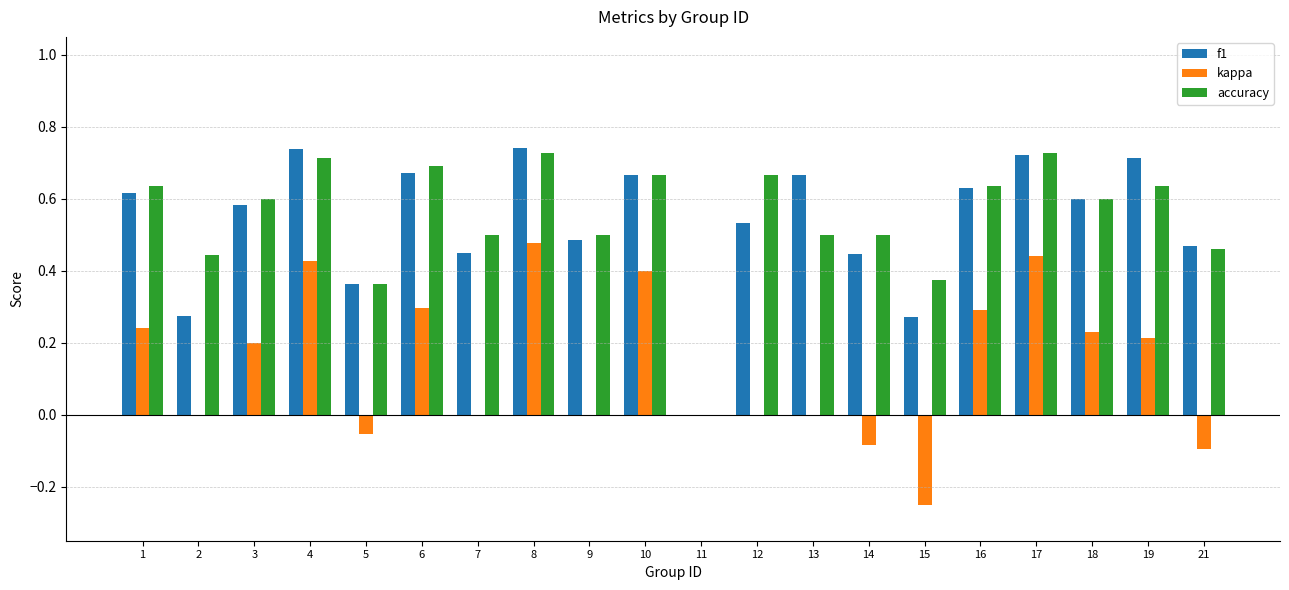

What is the sum of the accuracy values at 6 and 3?

1.3